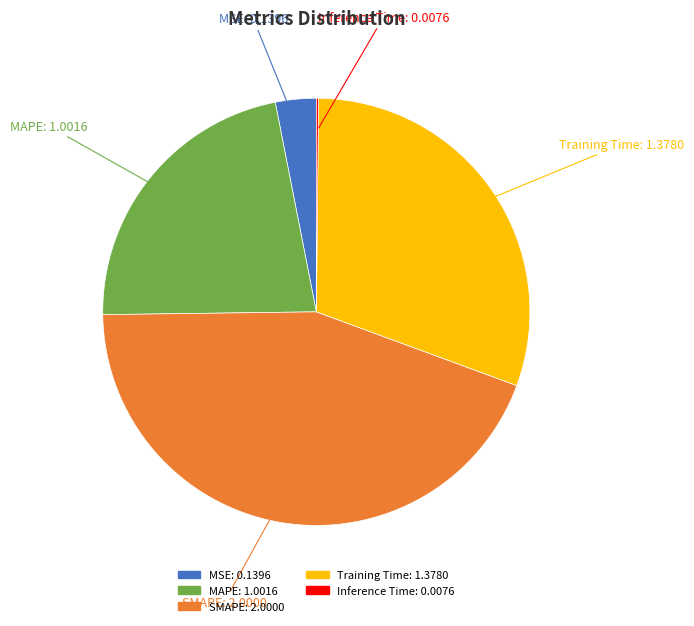

What is the largest slice in the pie chart?

SMAPE